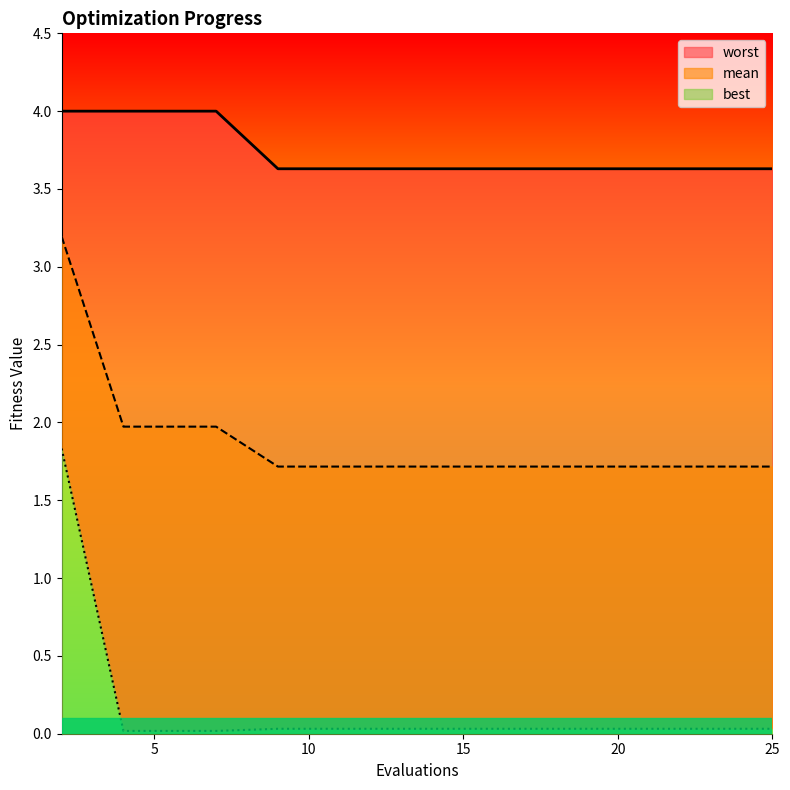

What are all the series names shown in the legend?

mean, best, worst